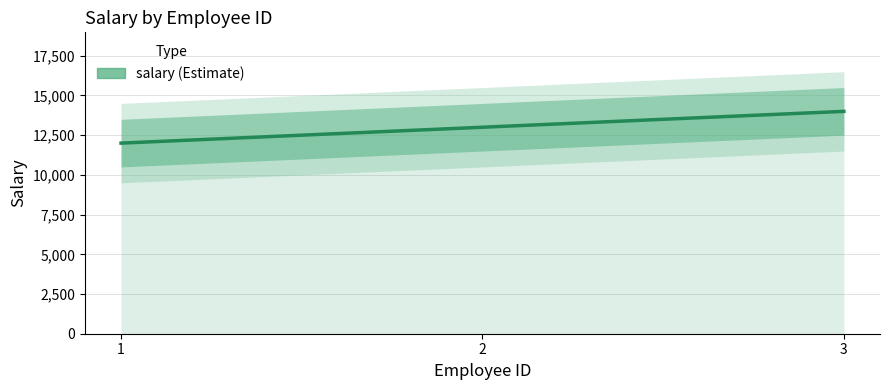

Which has a higher value, 1 or 2?

2